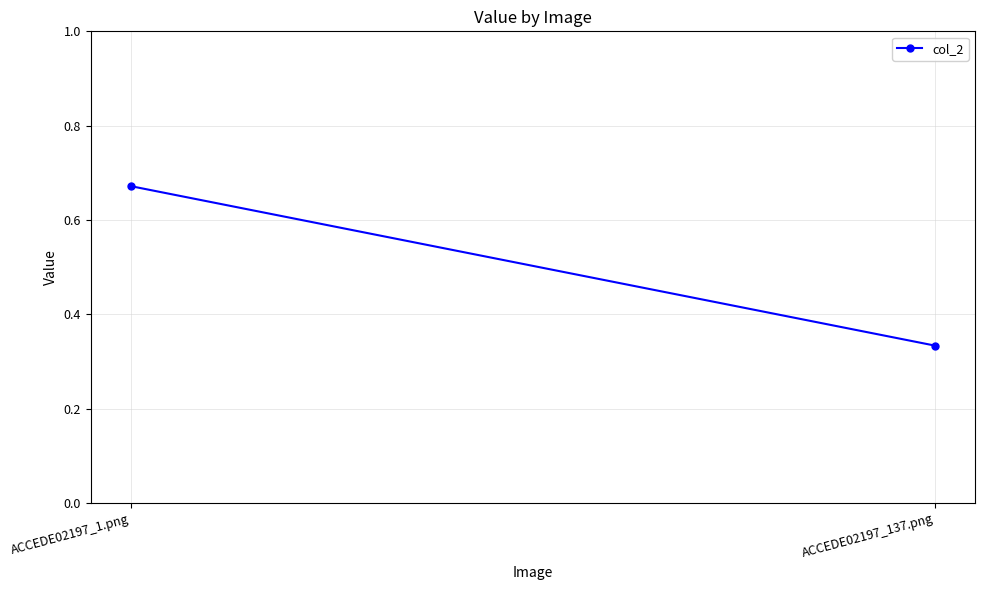

Which has a higher value, ACCEDE02197_137.png or ACCEDE02197_1.png?

ACCEDE02197_1.png